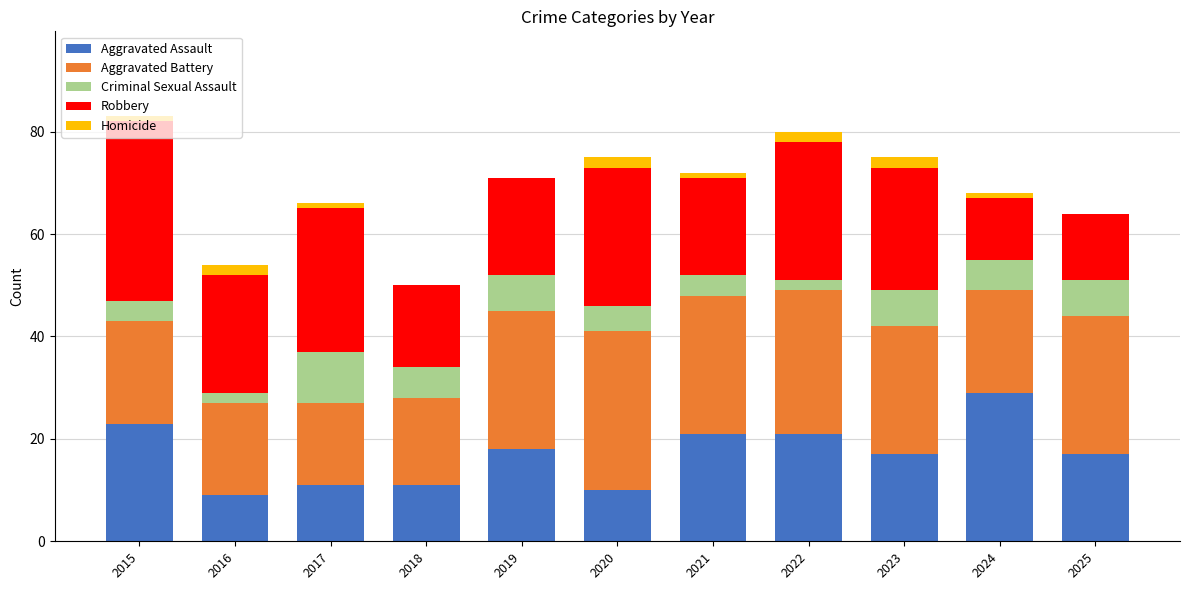

What are all the series names shown in the legend?

Aggravated Assault, Aggravated Battery, Criminal Sexual Assault, Robbery, Homicide